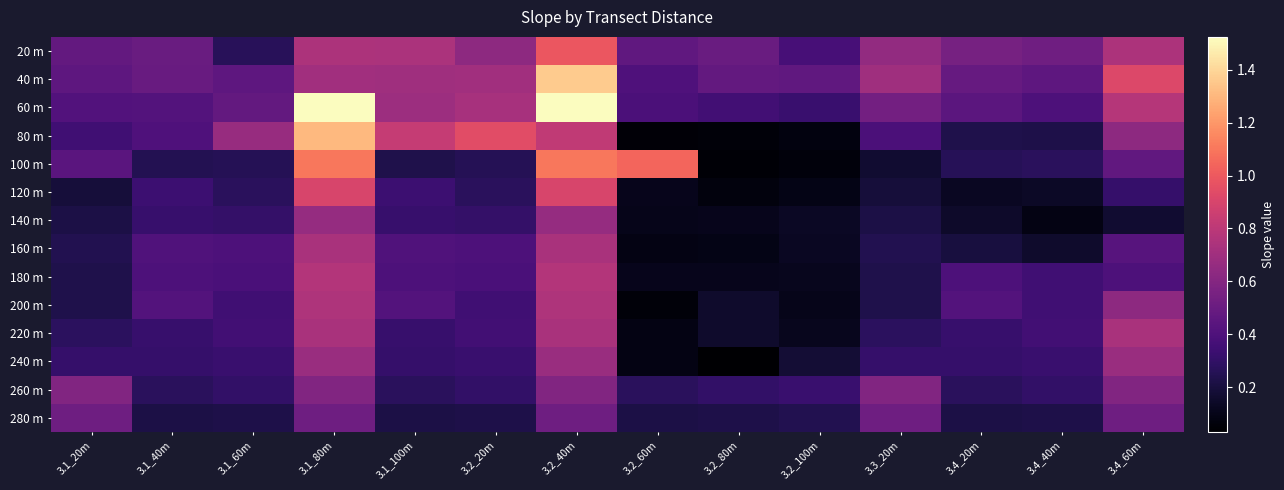

Reading left to right, what are all the values shown in this chart?

20 m: 3.1_20m=0.5	3.1_40m=0.5	3.1_60m=0.3	3.1_80m=0.7	3.1_100m=0.7	3.2_20m=0.6	3.2_40m=1.0	3.2_60m=0.5	3.2_80m=0.5	3.2_100m=0.4	3.3_20m=0.7	3.4_20m=0.5	3.4_40m=0.5	3.4_60m=0.7
40 m: 3.1_20m=0.5	3.1_40m=0.5	3.1_60m=0.5	3.1_80m=0.7	3.1_100m=0.7	3.2_20m=0.7	3.2_40m=1.4	3.2_60m=0.4	3.2_80m=0.5	3.2_100m=0.5	3.3_20m=0.7	3.4_20m=0.5	3.4_40m=0.5	3.4_60m=0.9
60 m: 3.1_20m=0.4	3.1_40m=0.4	3.1_60m=0.5	3.1_80m=1.5	3.1_100m=0.7	3.2_20m=0.7	3.2_40m=1.5	3.2_60m=0.4	3.2_80m=0.4	3.2_100m=0.3	3.3_20m=0.5	3.4_20m=0.4	3.4_40m=0.4	3.4_60m=0.8
80 m: 3.1_20m=0.3	3.1_40m=0.4	3.1_60m=0.7	3.1_80m=1.3	3.1_100m=0.8	3.2_20m=0.9	3.2_40m=0.8	3.2_60m=0.1	3.2_80m=0.1	3.2_100m=0.1	3.3_20m=0.4	3.4_20m=0.2	3.4_40m=0.2	3.4_60m=0.6
100 m: 3.1_20m=0.4	3.1_40m=0.3	3.1_60m=0.3	3.1_80m=1.1	3.1_100m=0.2	3.2_20m=0.3	3.2_40m=1.1	3.2_60m=1.0	3.2_80m=0.0	3.2_100m=0.1	3.3_20m=0.2	3.4_20m=0.3	3.4_40m=0.3	3.4_60m=0.5
120 m: 3.1_20m=0.2	3.1_40m=0.3	3.1_60m=0.3	3.1_80m=0.9	3.1_100m=0.3	3.2_20m=0.3	3.2_40m=0.9	3.2_60m=0.1	3.2_80m=0.1	3.2_100m=0.1	3.3_20m=0.2	3.4_20m=0.1	3.4_40m=0.1	3.4_60m=0.3
140 m: 3.1_20m=0.2	3.1_40m=0.3	3.1_60m=0.3	3.1_80m=0.7	3.1_100m=0.3	3.2_20m=0.3	3.2_40m=0.7	3.2_60m=0.1	3.2_80m=0.1	3.2_100m=0.1	3.3_20m=0.2	3.4_20m=0.2	3.4_40m=0.1	3.4_60m=0.2
160 m: 3.1_20m=0.2	3.1_40m=0.4	3.1_60m=0.4	3.1_80m=0.7	3.1_100m=0.4	3.2_20m=0.4	3.2_40m=0.7	3.2_60m=0.1	3.2_80m=0.1	3.2_100m=0.1	3.3_20m=0.2	3.4_20m=0.2	3.4_40m=0.2	3.4_60m=0.4
180 m: 3.1_20m=0.2	3.1_40m=0.4	3.1_60m=0.4	3.1_80m=0.8	3.1_100m=0.4	3.2_20m=0.4	3.2_40m=0.8	3.2_60m=0.1	3.2_80m=0.1	3.2_100m=0.1	3.3_20m=0.2	3.4_20m=0.4	3.4_40m=0.3	3.4_60m=0.4
200 m: 3.1_20m=0.2	3.1_40m=0.4	3.1_60m=0.3	3.1_80m=0.8	3.1_100m=0.4	3.2_20m=0.3	3.2_40m=0.8	3.2_60m=0.1	3.2_80m=0.2	3.2_100m=0.1	3.3_20m=0.2	3.4_20m=0.4	3.4_40m=0.3	3.4_60m=0.6
220 m: 3.1_20m=0.3	3.1_40m=0.3	3.1_60m=0.4	3.1_80m=0.7	3.1_100m=0.3	3.2_20m=0.4	3.2_40m=0.7	3.2_60m=0.1	3.2_80m=0.2	3.2_100m=0.1	3.3_20m=0.3	3.4_20m=0.3	3.4_40m=0.4	3.4_60m=0.7
240 m: 3.1_20m=0.3	3.1_40m=0.3	3.1_60m=0.3	3.1_80m=0.7	3.1_100m=0.3	3.2_20m=0.3	3.2_40m=0.7	3.2_60m=0.1	3.2_80m=0.0	3.2_100m=0.2	3.3_20m=0.3	3.4_20m=0.3	3.4_40m=0.3	3.4_60m=0.7
260 m: 3.1_20m=0.6	3.1_40m=0.3	3.1_60m=0.3	3.1_80m=0.6	3.1_100m=0.3	3.2_20m=0.3	3.2_40m=0.6	3.2_60m=0.3	3.2_80m=0.3	3.2_100m=0.3	3.3_20m=0.6	3.4_20m=0.3	3.4_40m=0.3	3.4_60m=0.6
280 m: 3.1_20m=0.5	3.1_40m=0.2	3.1_60m=0.2	3.1_80m=0.5	3.1_100m=0.2	3.2_20m=0.2	3.2_40m=0.5	3.2_60m=0.2	3.2_80m=0.2	3.2_100m=0.2	3.3_20m=0.5	3.4_20m=0.2	3.4_40m=0.2	3.4_60m=0.5